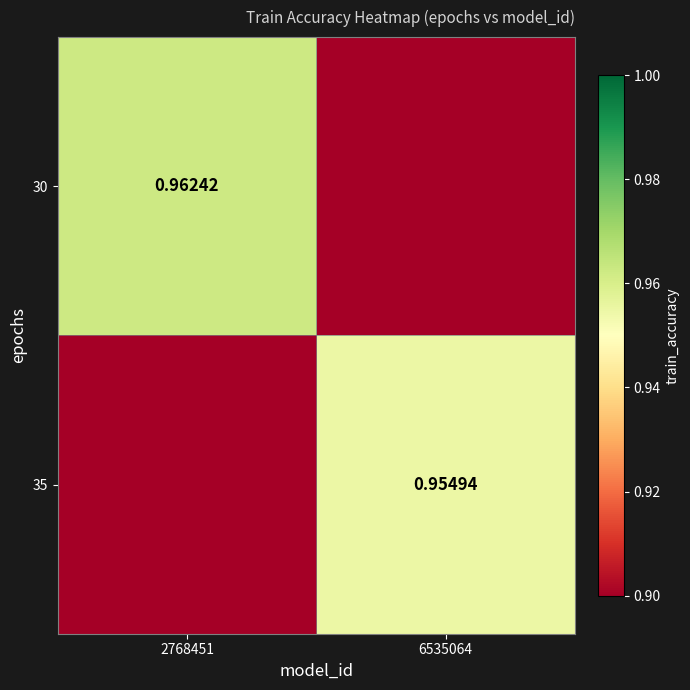

How many series are shown in this chart?

2